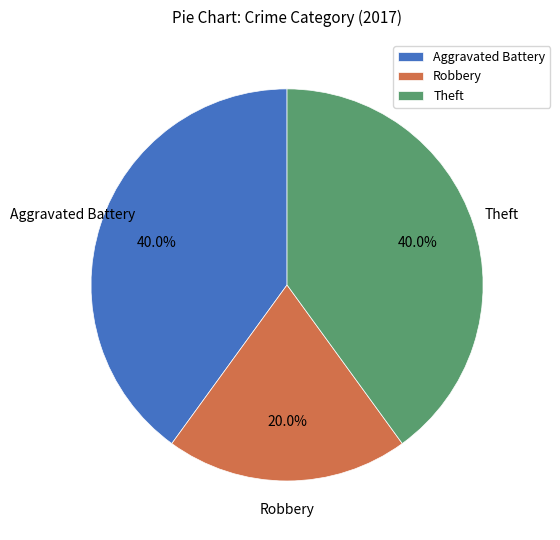

What is the smallest slice in the pie chart?

Robbery